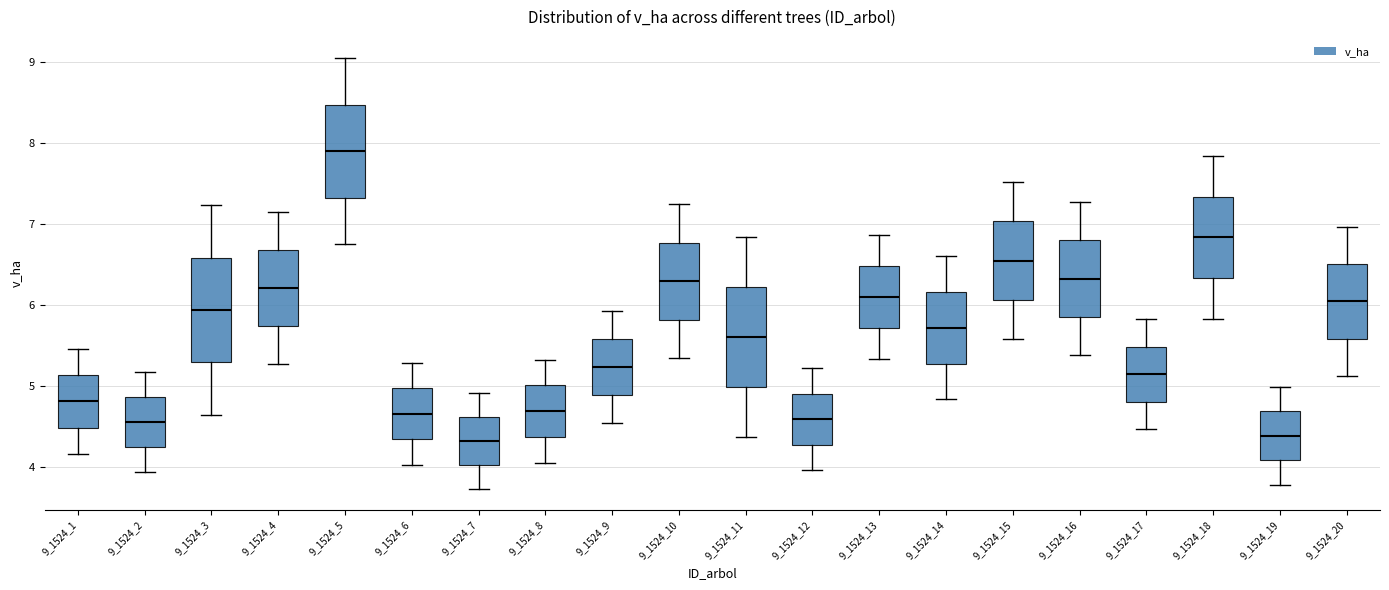

Reading left to right, read every box against the y-axis: the position of its median line, the range the box covers, and the ends of its whiskers. The values are not printed on the chart, so give them approximately, as read against the axis.

9_1524_1: median 4.8, box 4.5 to 5.1, whiskers 4.2 to 5.5
9_1524_2: median 4.6, box 4.3 to 4.9, whiskers 4.0 to 5.2
9_1524_3: median 5.9, box 5.3 to 6.6, whiskers 4.7 to 7.2
9_1524_4: median 6.2, box 5.7 to 6.7, whiskers 5.3 to 7.2
9_1524_5: median 7.9, box 7.3 to 8.5, whiskers 6.8 to 9.0
9_1524_6: median 4.7, box 4.3 to 5.0, whiskers 4.0 to 5.3
9_1524_7: median 4.3, box 4.0 to 4.6, whiskers 3.7 to 4.9
9_1524_8: median 4.7, box 4.4 to 5.0, whiskers 4.1 to 5.3
9_1524_9: median 5.2, box 4.9 to 5.6, whiskers 4.6 to 5.9
9_1524_10: median 6.3, box 5.8 to 6.8, whiskers 5.4 to 7.2
9_1524_11: median 5.6, box 5.0 to 6.2, whiskers 4.4 to 6.8
9_1524_12: median 4.6, box 4.3 to 4.9, whiskers 4.0 to 5.2
9_1524_13: median 6.1, box 5.7 to 6.5, whiskers 5.3 to 6.9
9_1524_14: median 5.7, box 5.3 to 6.2, whiskers 4.8 to 6.6
9_1524_15: median 6.6, box 6.1 to 7.0, whiskers 5.6 to 7.5
9_1524_16: median 6.3, box 5.9 to 6.8, whiskers 5.4 to 7.3
9_1524_17: median 5.2, box 4.8 to 5.5, whiskers 4.5 to 5.8
9_1524_18: median 6.8, box 6.3 to 7.3, whiskers 5.8 to 7.8
9_1524_19: median 4.4, box 4.1 to 4.7, whiskers 3.8 to 5.0
9_1524_20: median 6.0, box 5.6 to 6.5, whiskers 5.1 to 7.0